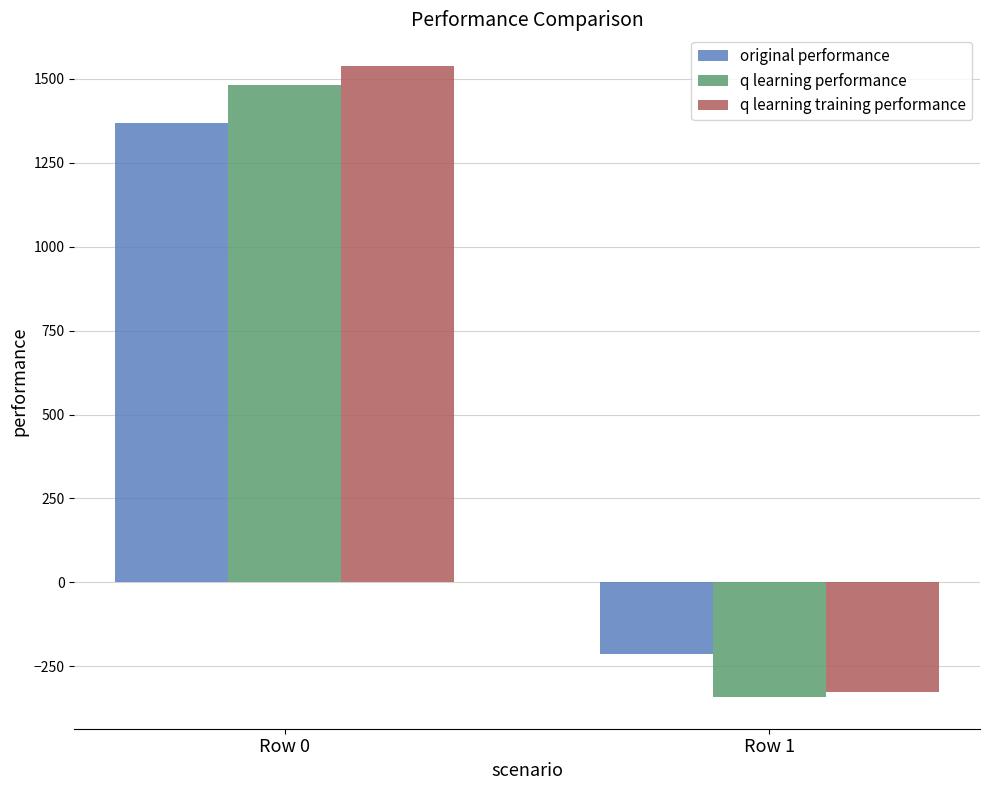

Does the chart contain stacked bars?

No